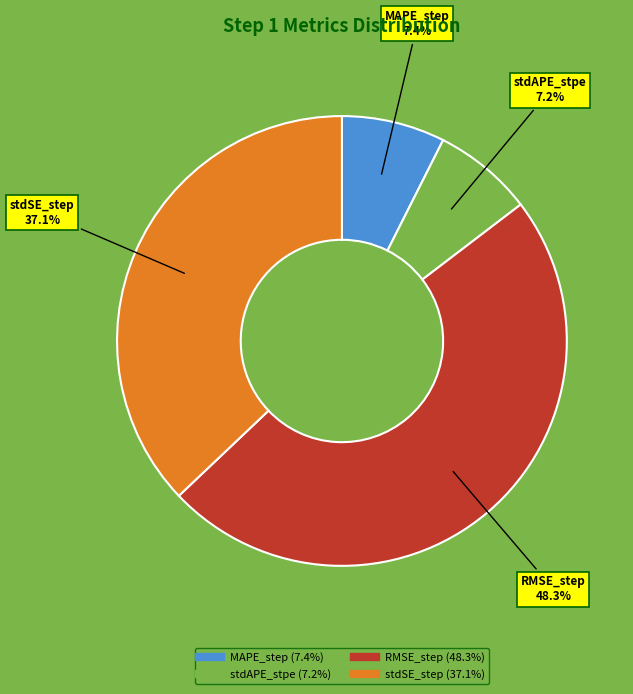

To the nearest percent, what is the average slice percentage?

25%